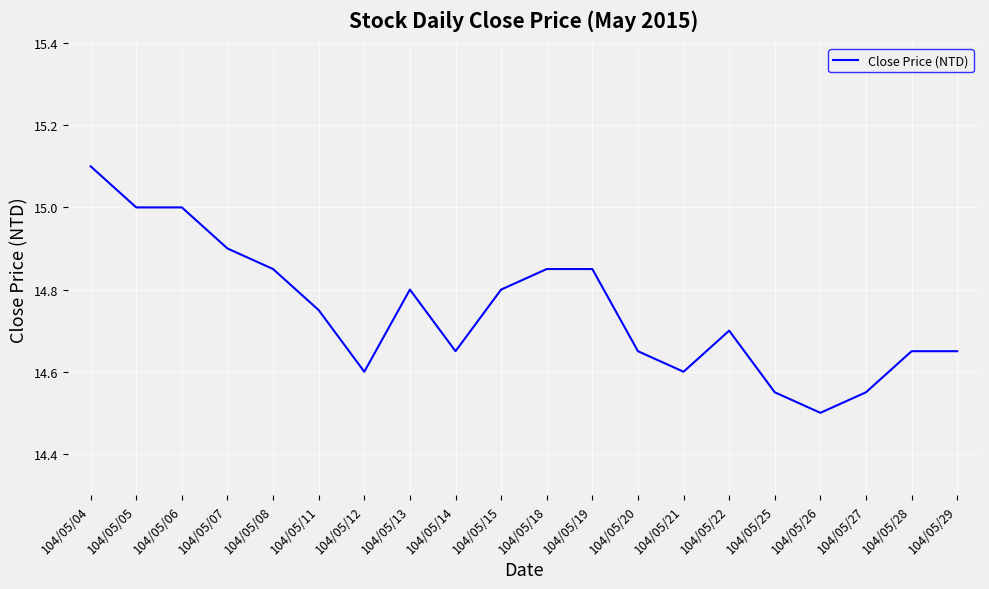

What is the greatest value displayed?

15.1